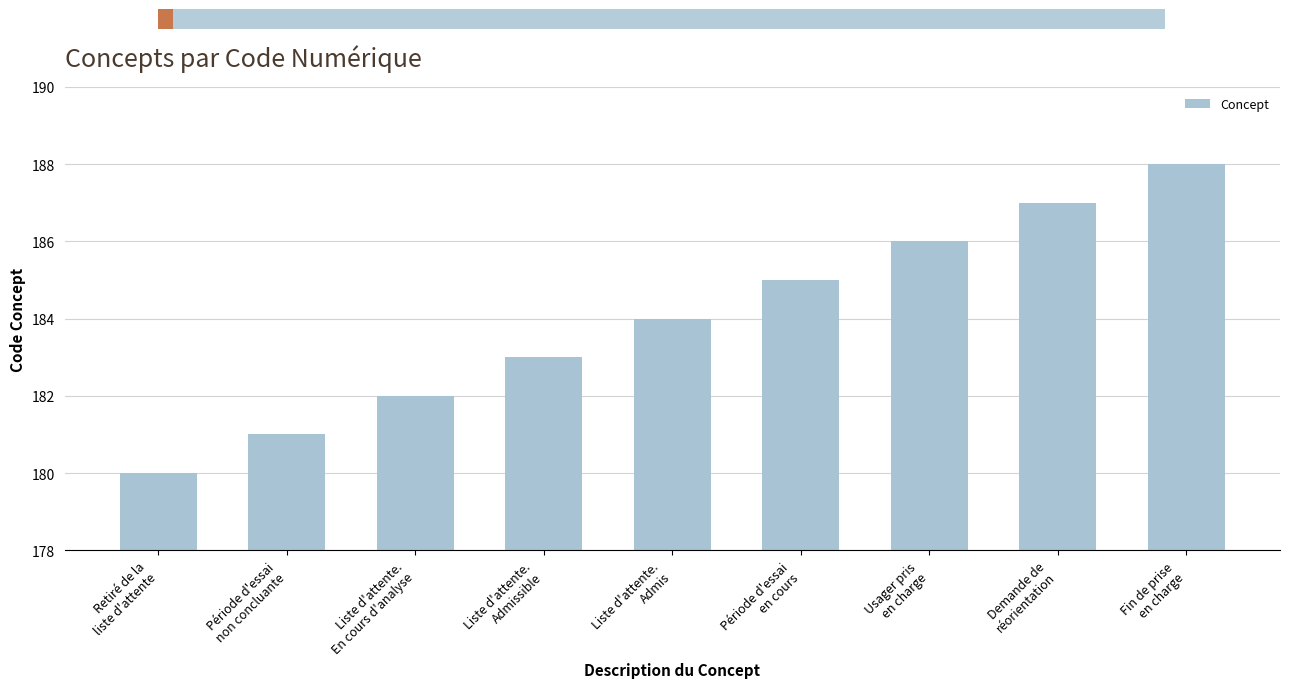

Reading left to right, list all the values displayed in this chart.

180	181	182	183	184	185	186	187	188